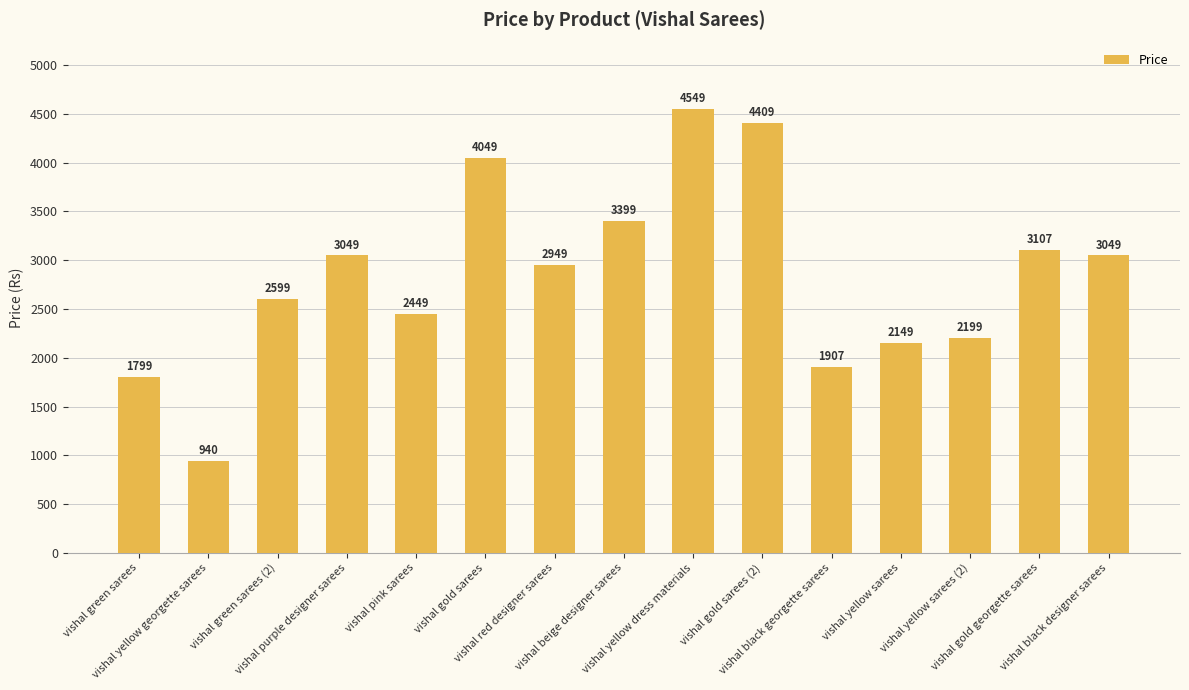

Which label corresponds to the smallest value in the chart?

vishal yellow georgette sarees